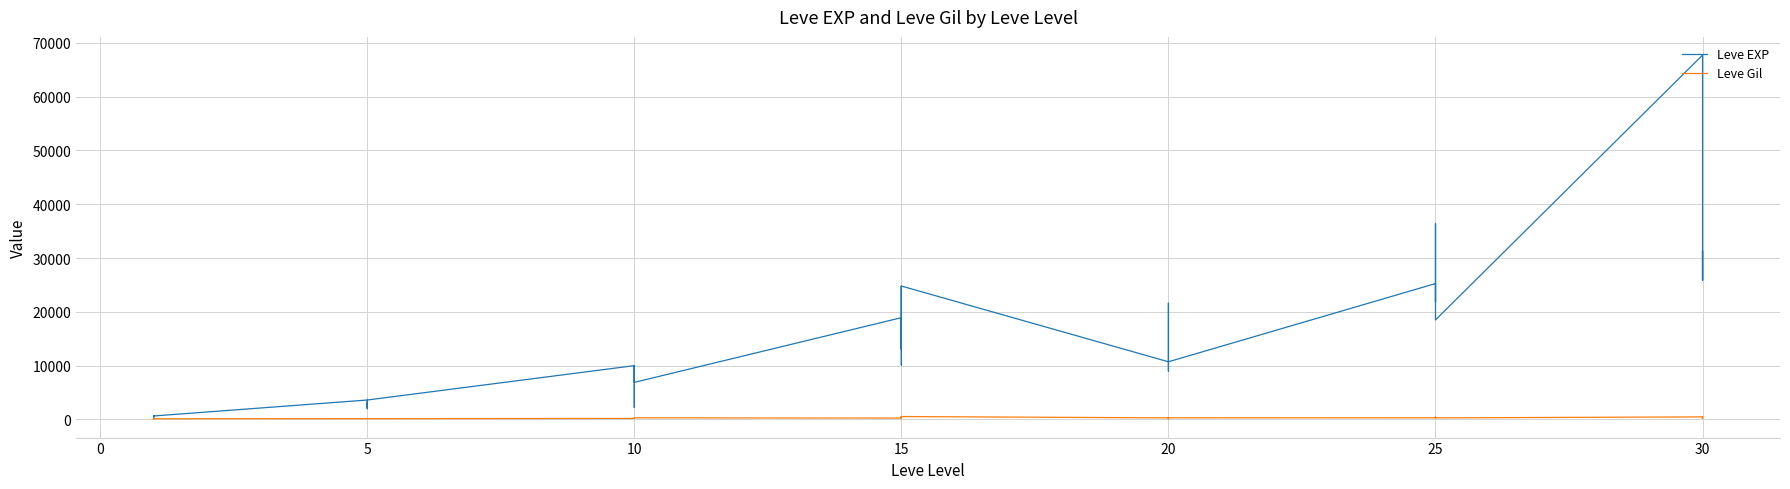

How many interior local valleys does the Leve Gil series have?

8